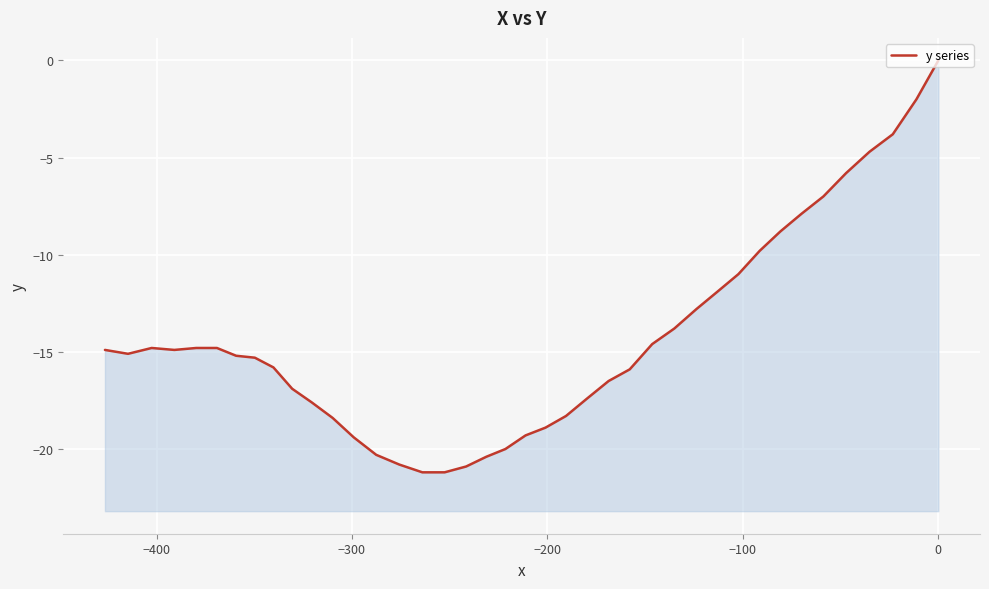

How many negative values are there?

39